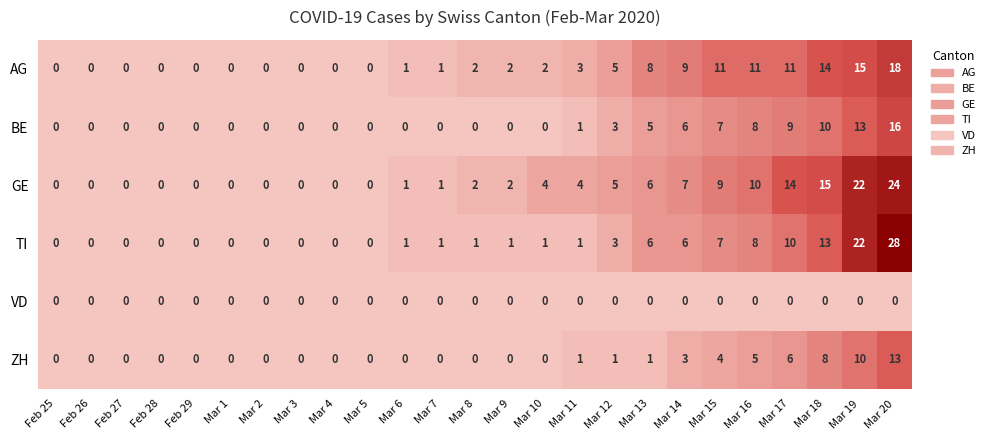

True or false: AG has a value of 18 at Mar 20.

True